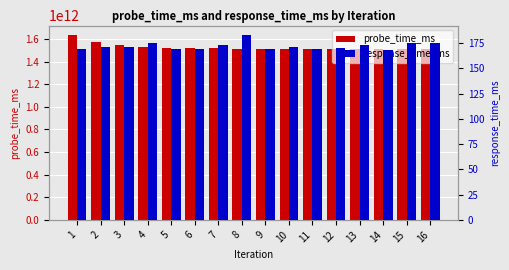

Is the value of probe_time_ms at 4 greater than the value of response_time_ms at 1?

Yes